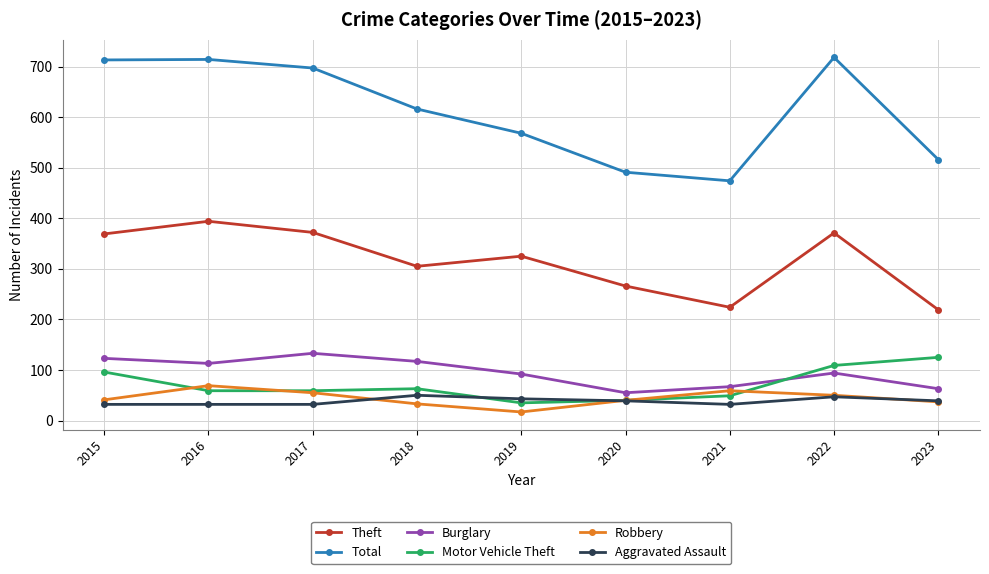

What is the value of the Theft point at the 8th from the left?

371